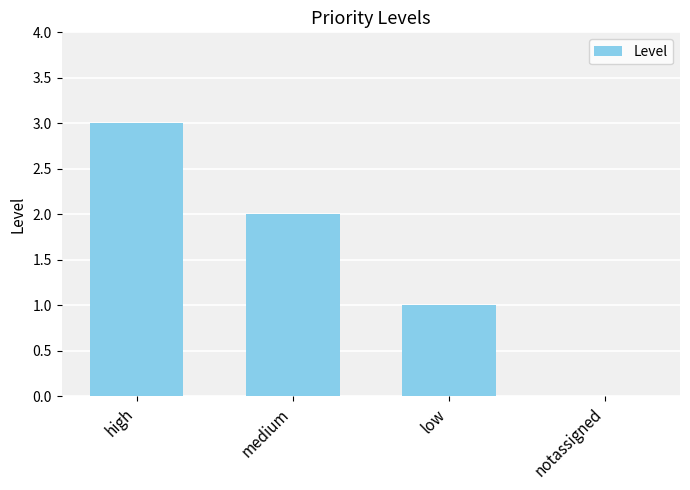

What is the maximum value shown in the chart?

3